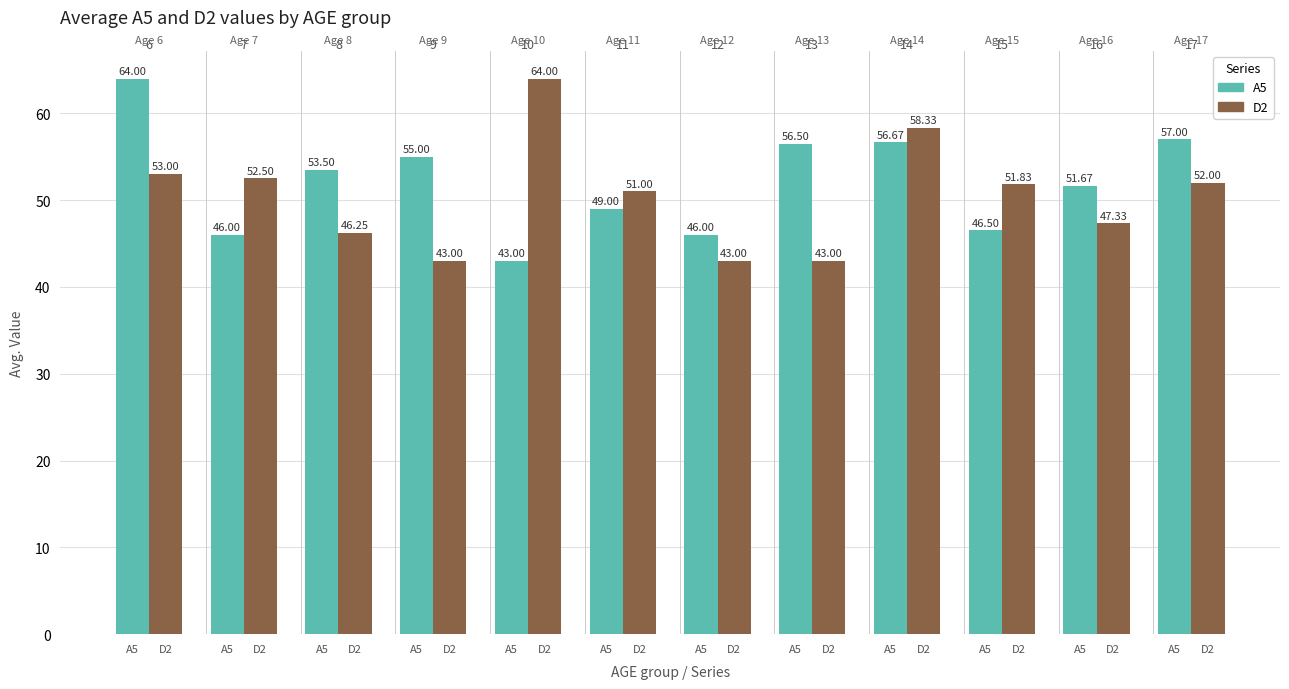

What is the sum of the A5 values at A5 and D2?

101.0